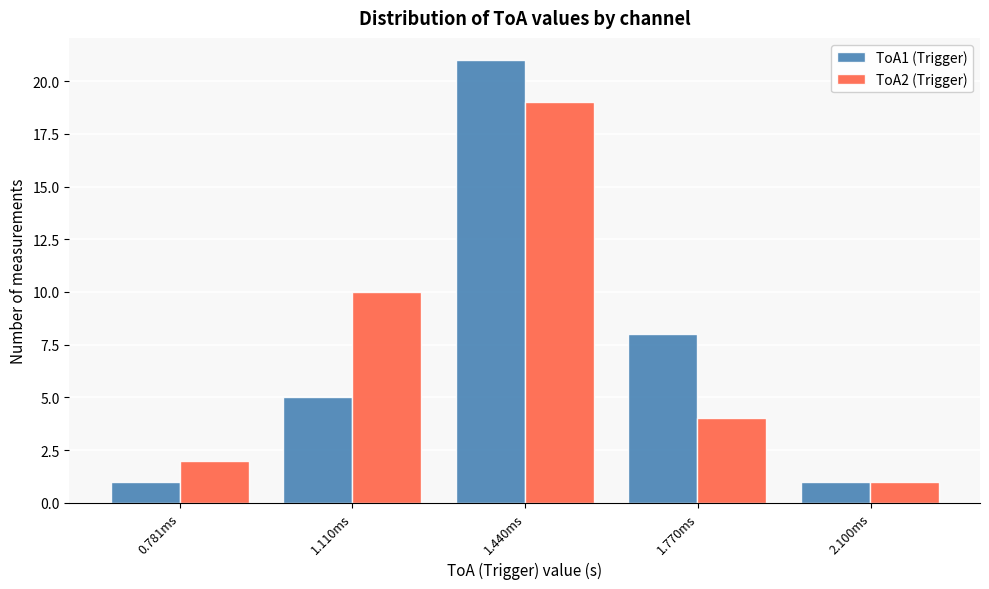

Reading left to right, list all the values displayed in this chart.

ToA1 (Trigger): 0.781ms=1	1.110ms=5	1.440ms=21	1.770ms=8	2.100ms=1
ToA2 (Trigger): 0.781ms=2	1.110ms=10	1.440ms=19	1.770ms=4	2.100ms=1